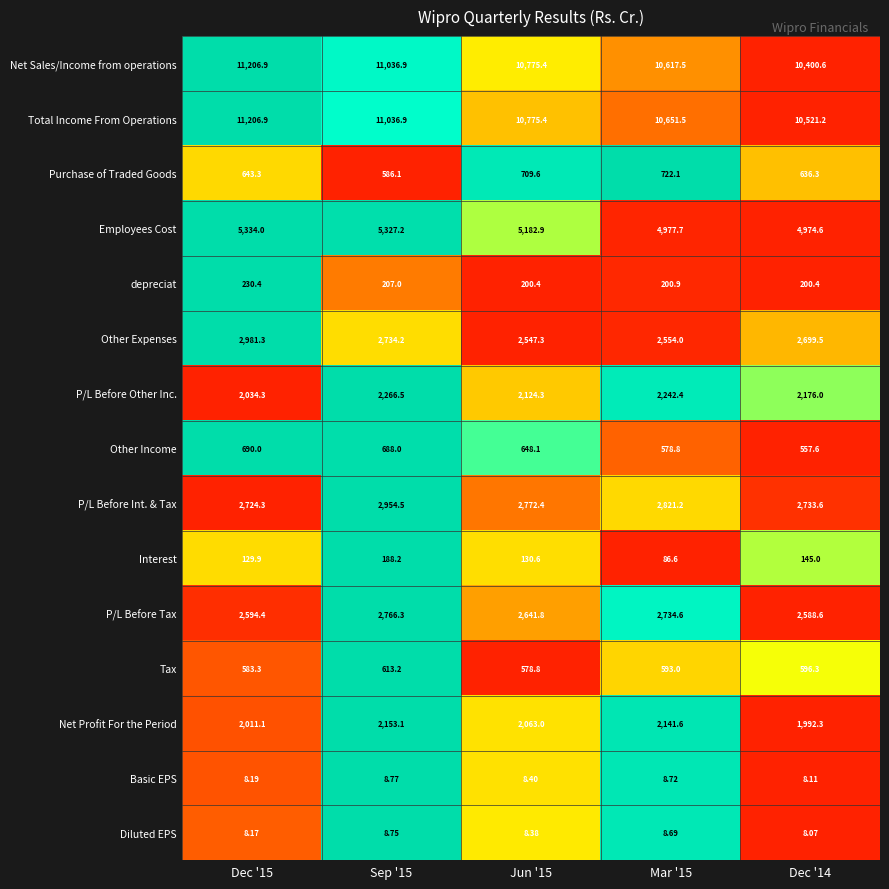

Which series has the largest total across all categories?

Total Income From Operations